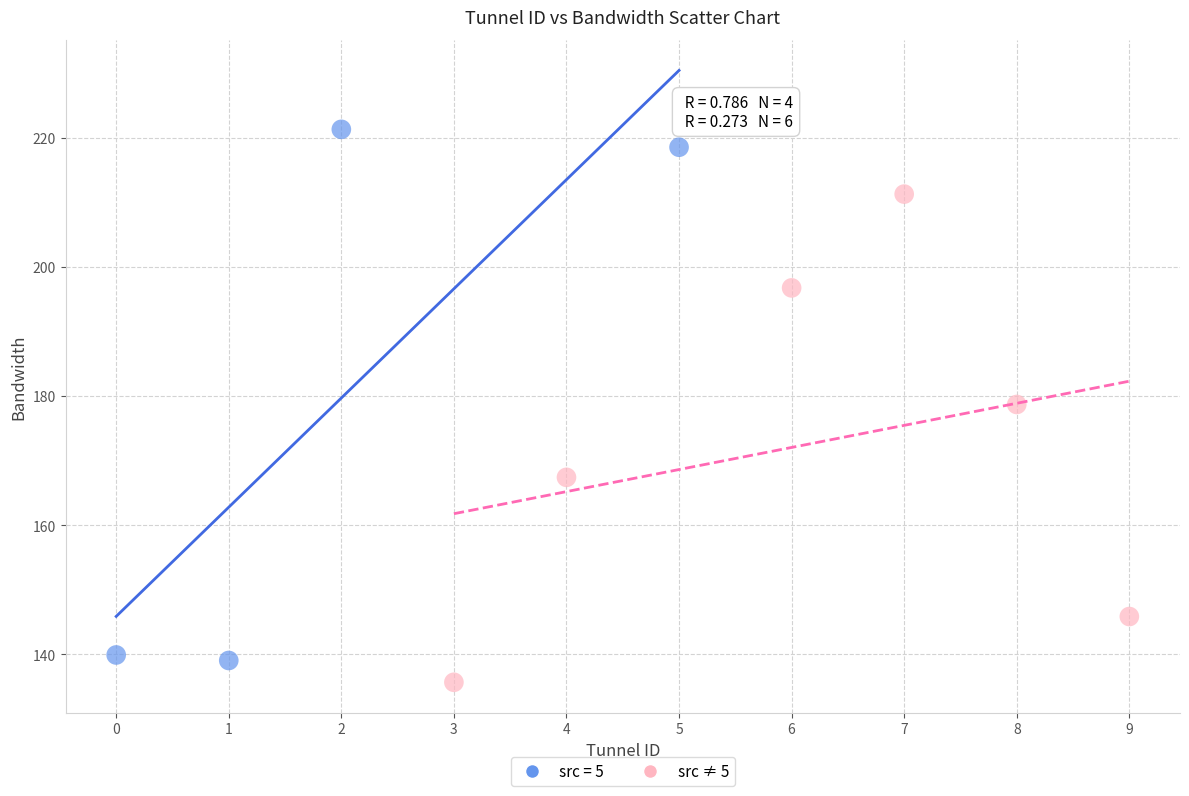

Which series has the largest Y range (max minus min)?

src = 5